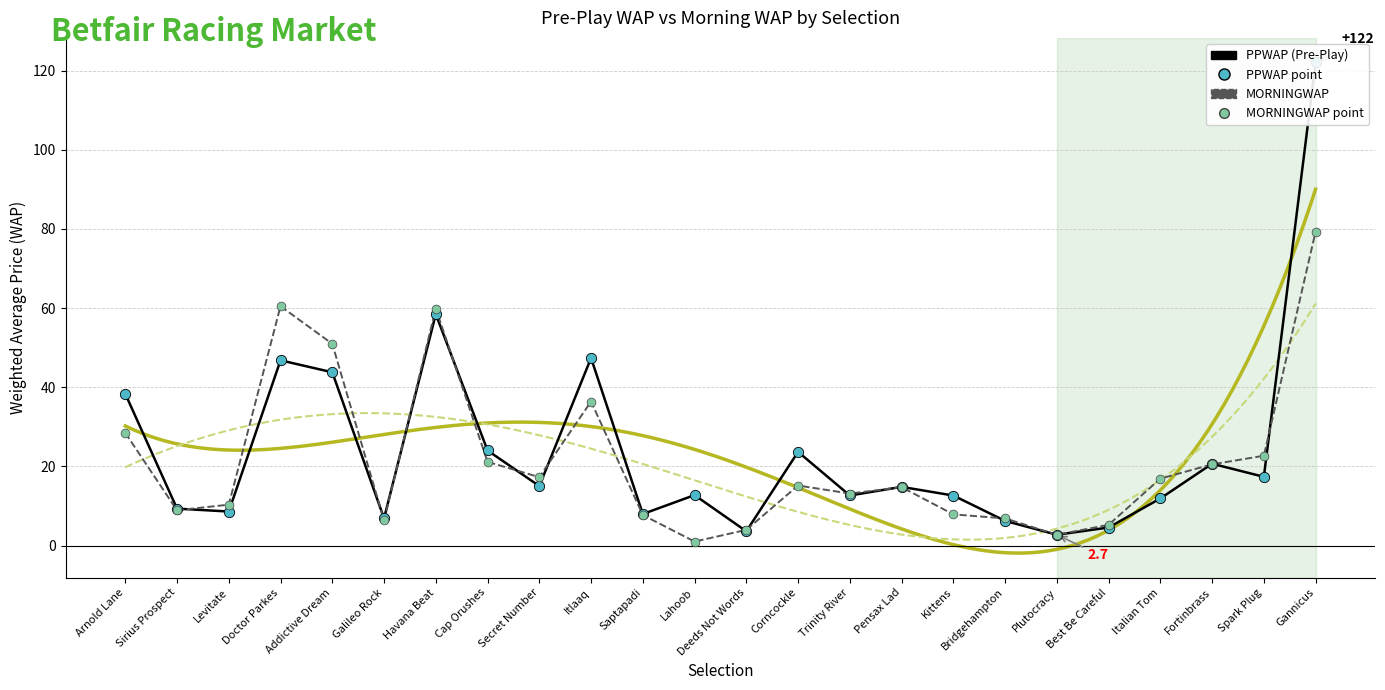

Which series reaches the minimum Y coordinate?

MORNINGWAP